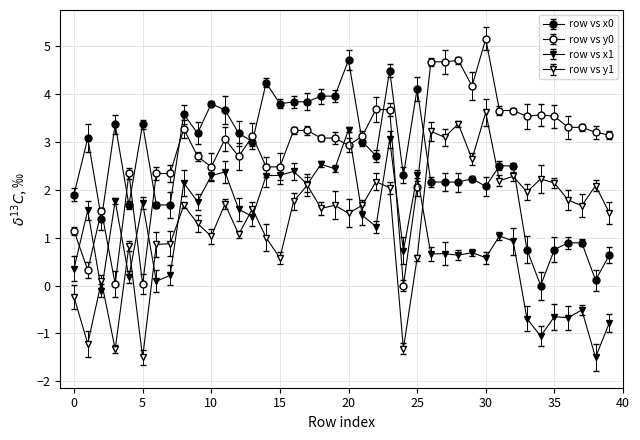

Does the chart have visible grid lines?

Yes